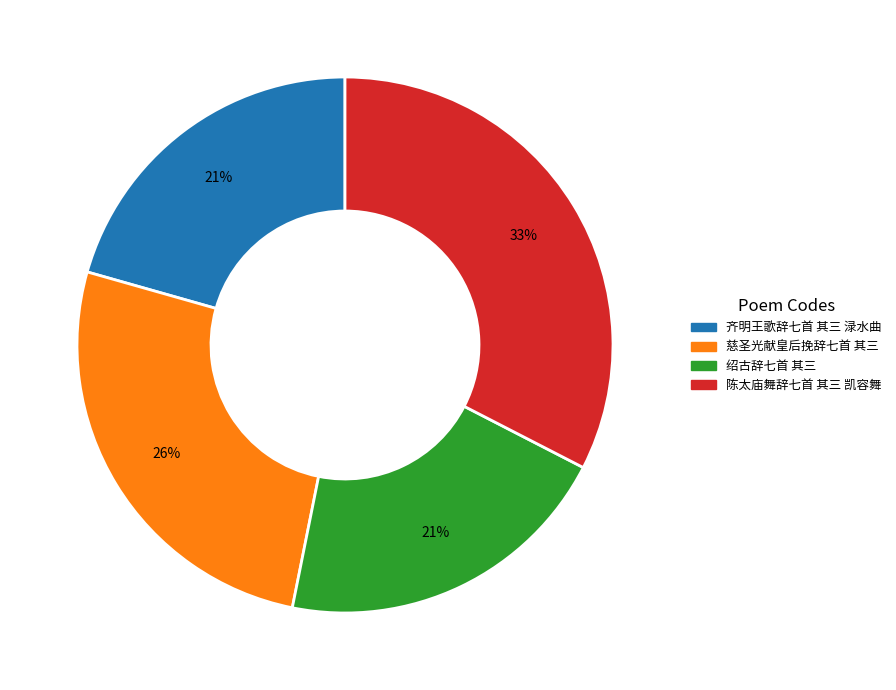

Which has a higher value, 齐明王歌辞七首 其三 渌水曲 or 陈太庙舞辞七首 其三 凯容舞?

陈太庙舞辞七首 其三 凯容舞